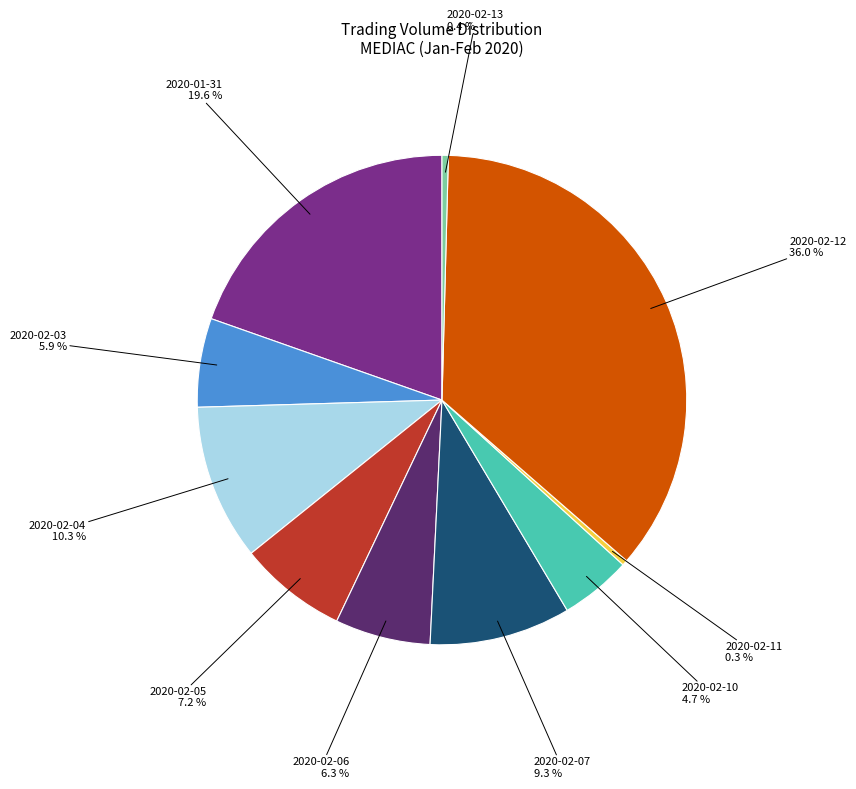

To the nearest percent, what portion does 2020-02-04 represent?

10%